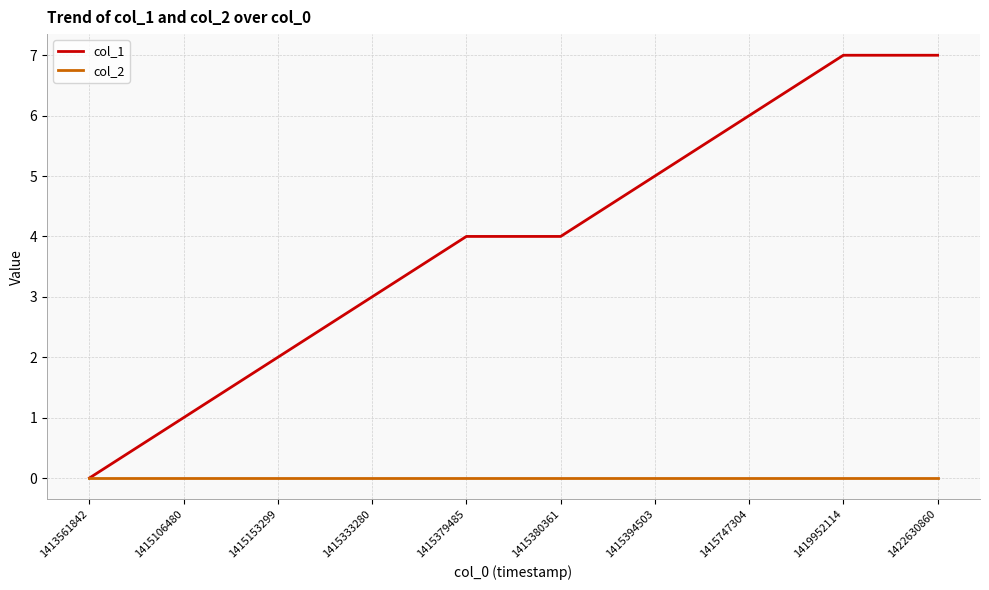

Is the value of col_1 at 1419952114 greater than the value of col_2 at 1415394503?

Yes